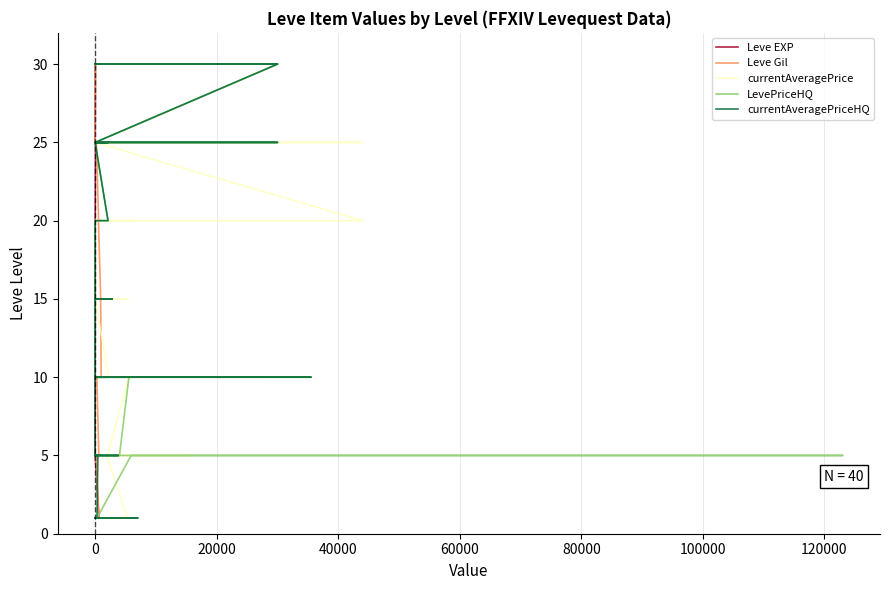

At which label is currentAveragePrice closest to 15?

18